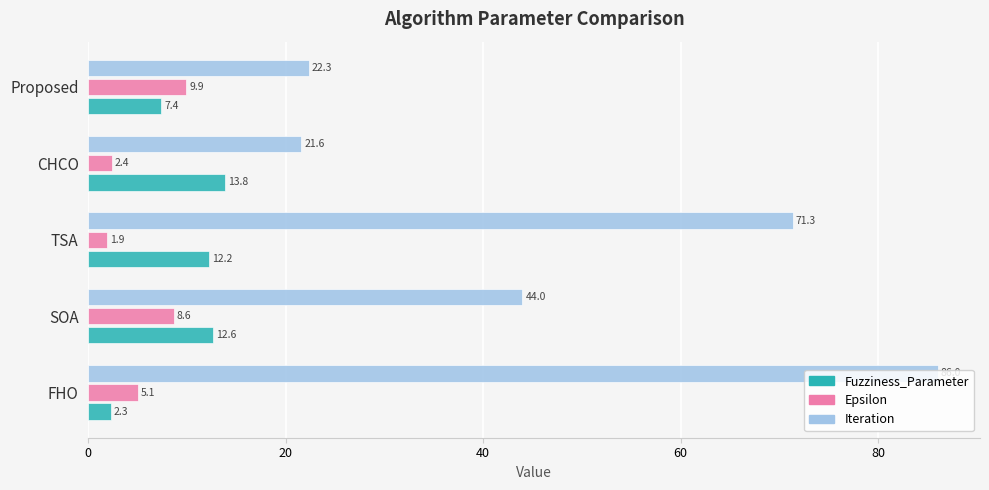

At which category does the chart reach its minimum across all series?

TSA